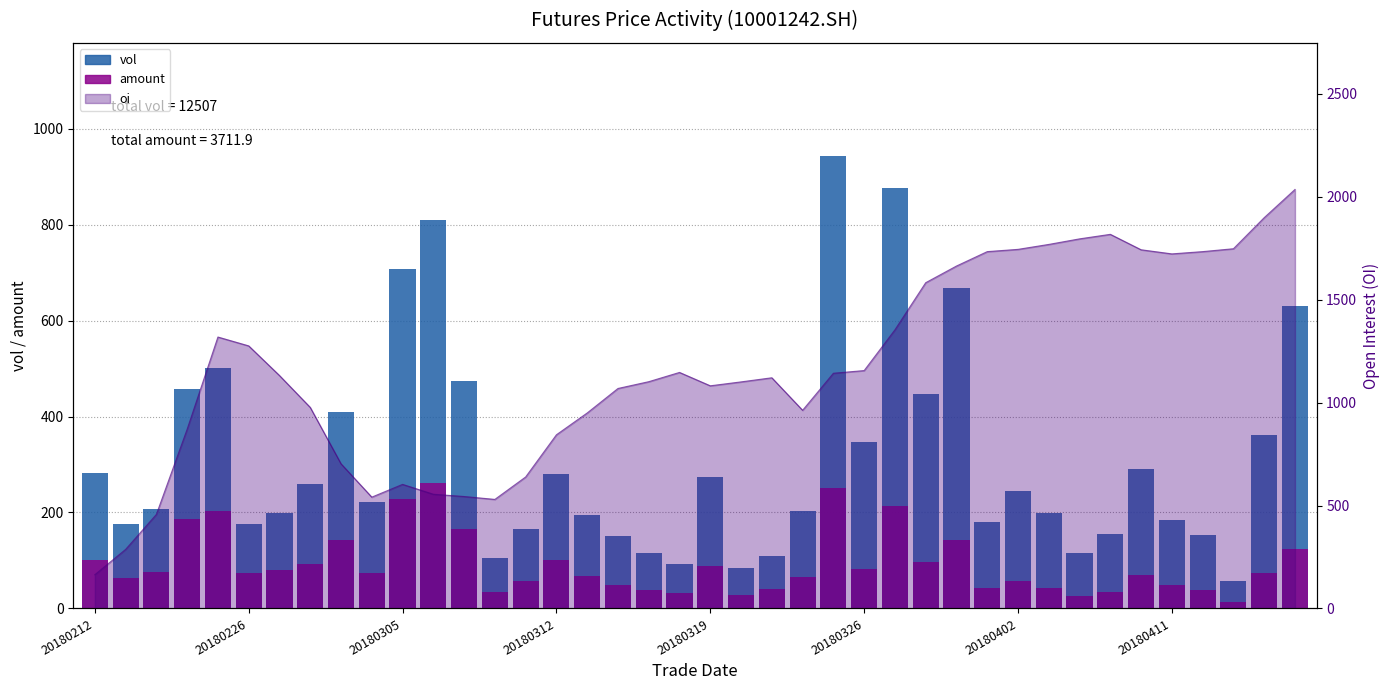

What is the spread (max minus min) of values at 28?

524.7